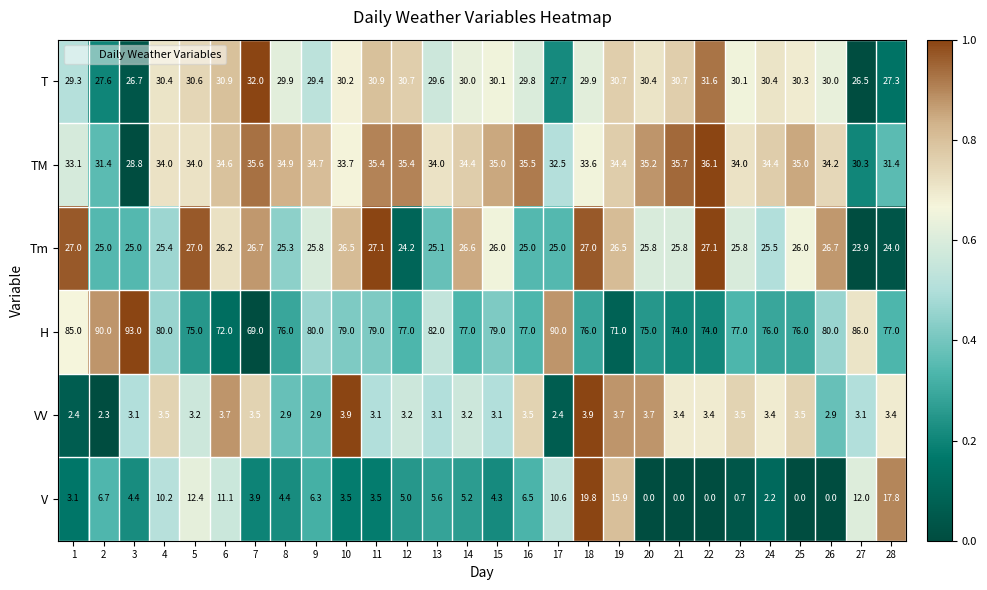

What value does the V series have at 13?

5.6